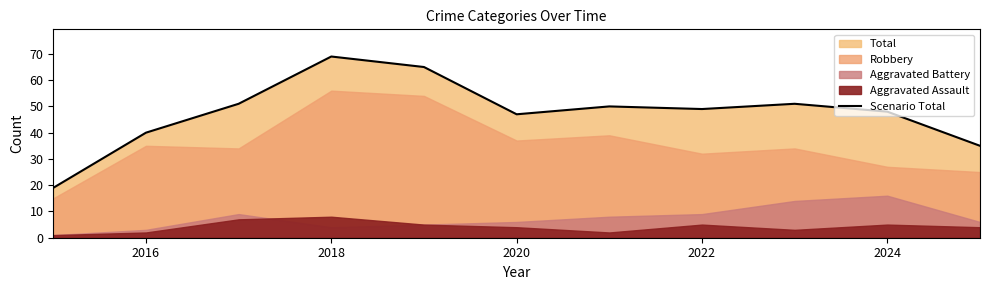

Reading left to right, extract all data points from this chart.

19	40	51	69	65	47	50	49	51	48	35